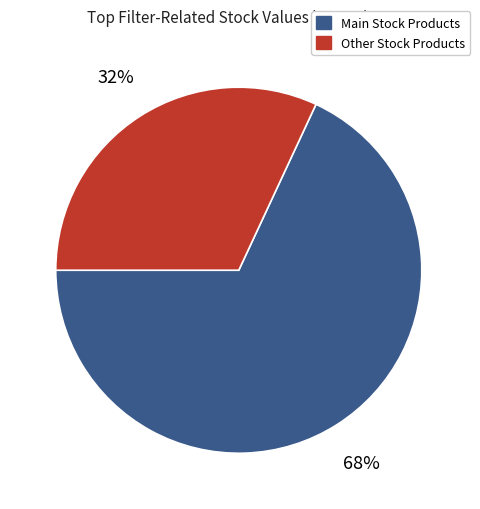

To the nearest percent, what is the difference between the largest and smallest slice percentages?

36%